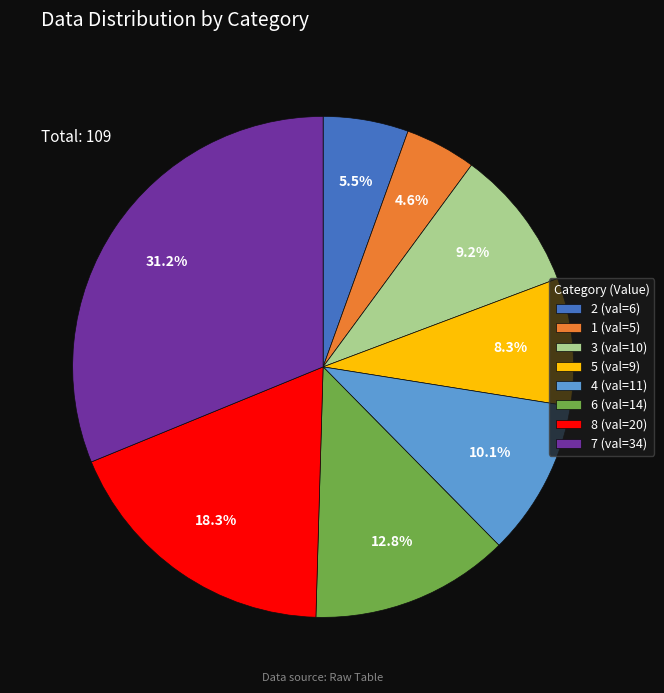

Which category has the smallest portion of the pie?

1